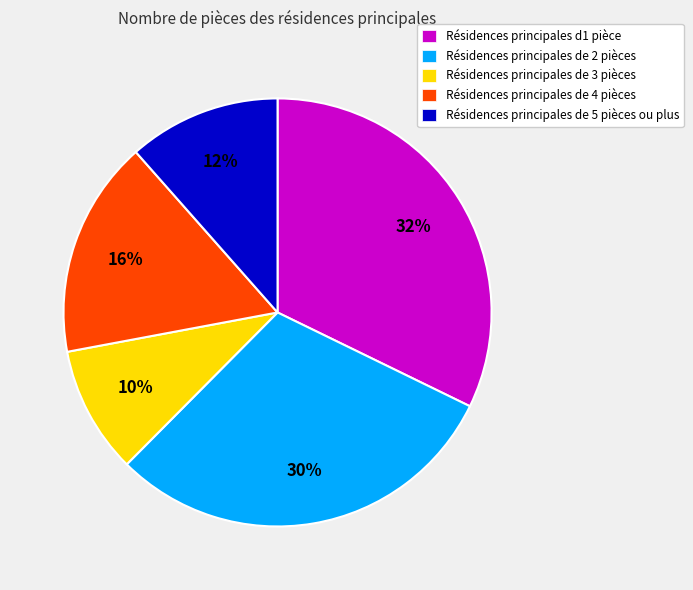

Between Résidences principales de 4 pièces and Résidences principales de 5 pièces ou plus, which is larger?

Résidences principales de 4 pièces